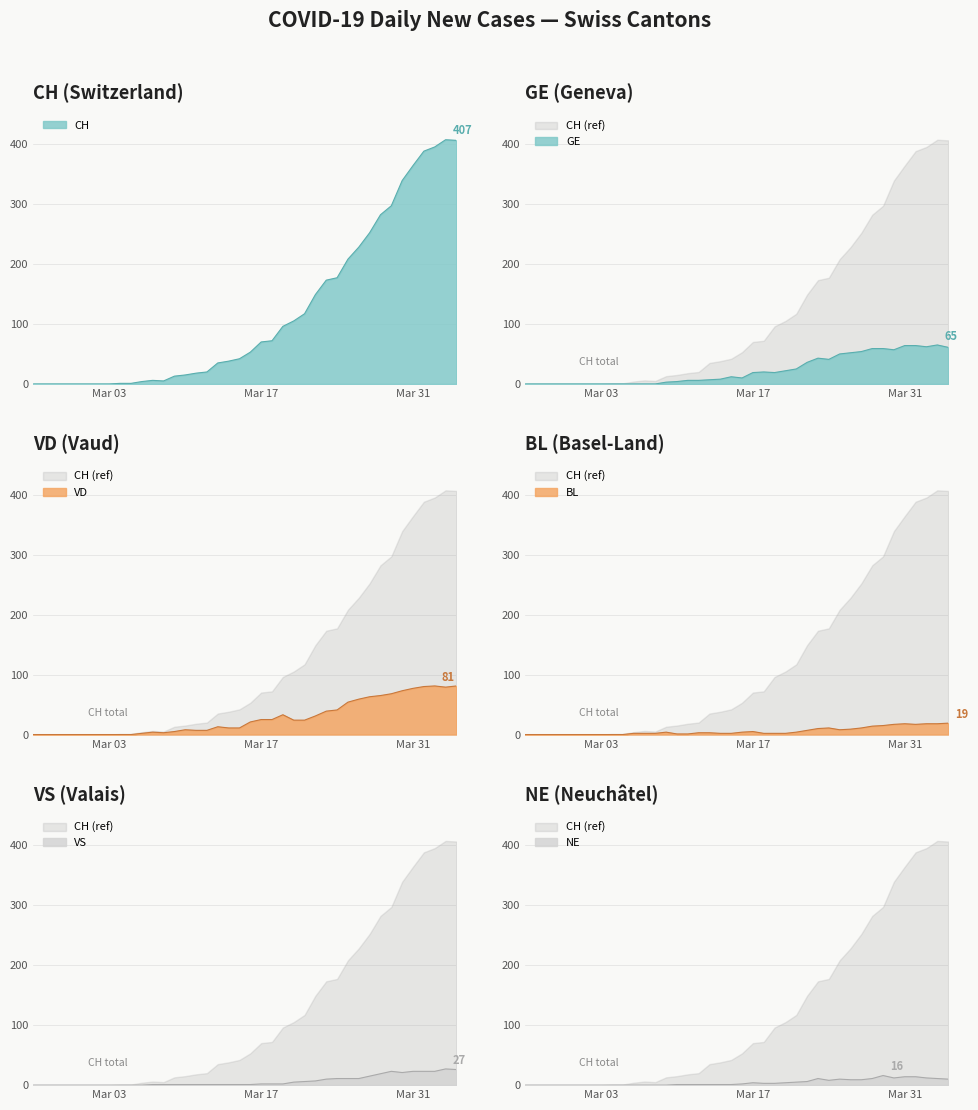

The value of CH at 9 is 0. True or false?

False